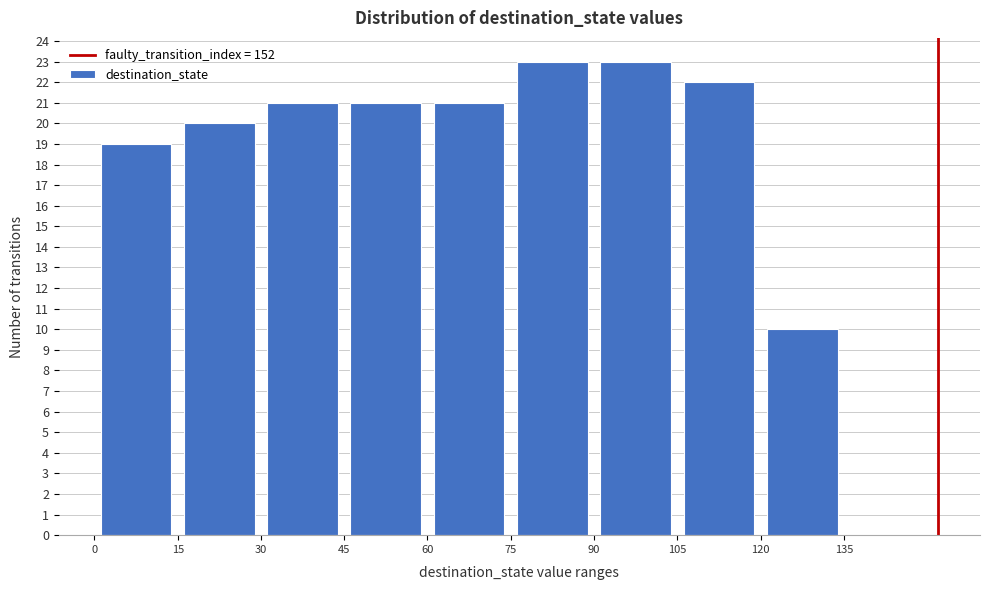

What is the height of the bar covering 0 to 15 on the x-axis? The values are not printed on the chart, so give them approximately, as read against the axis.

19